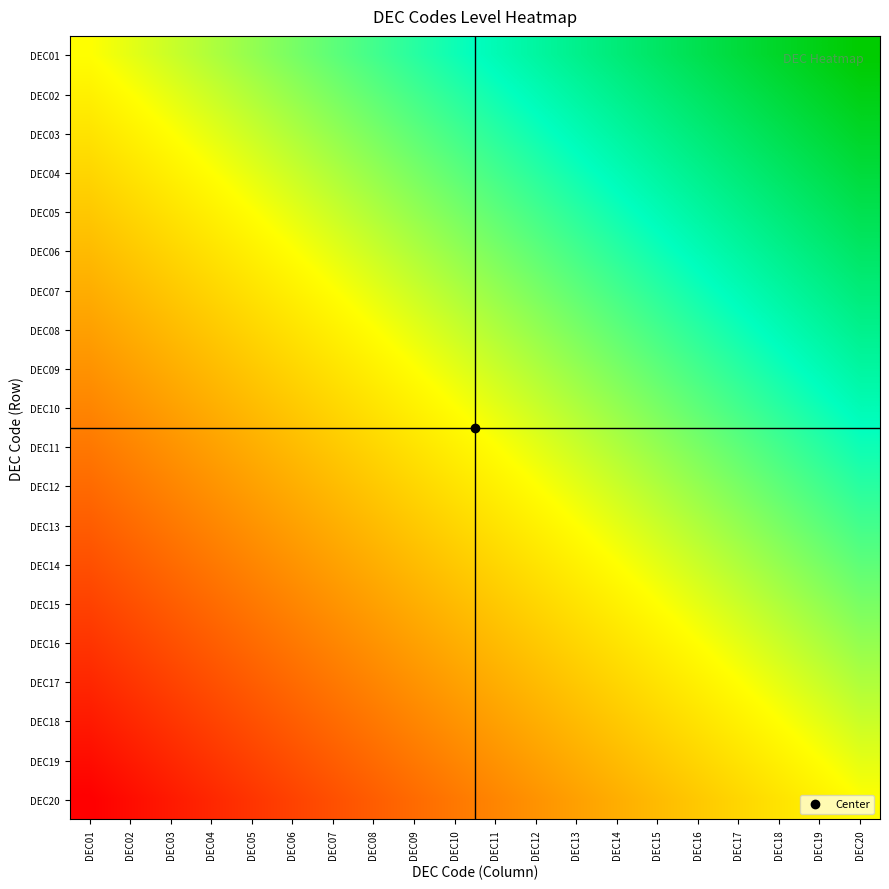

What is the difference between the highest and lowest values at DEC06?

0.5